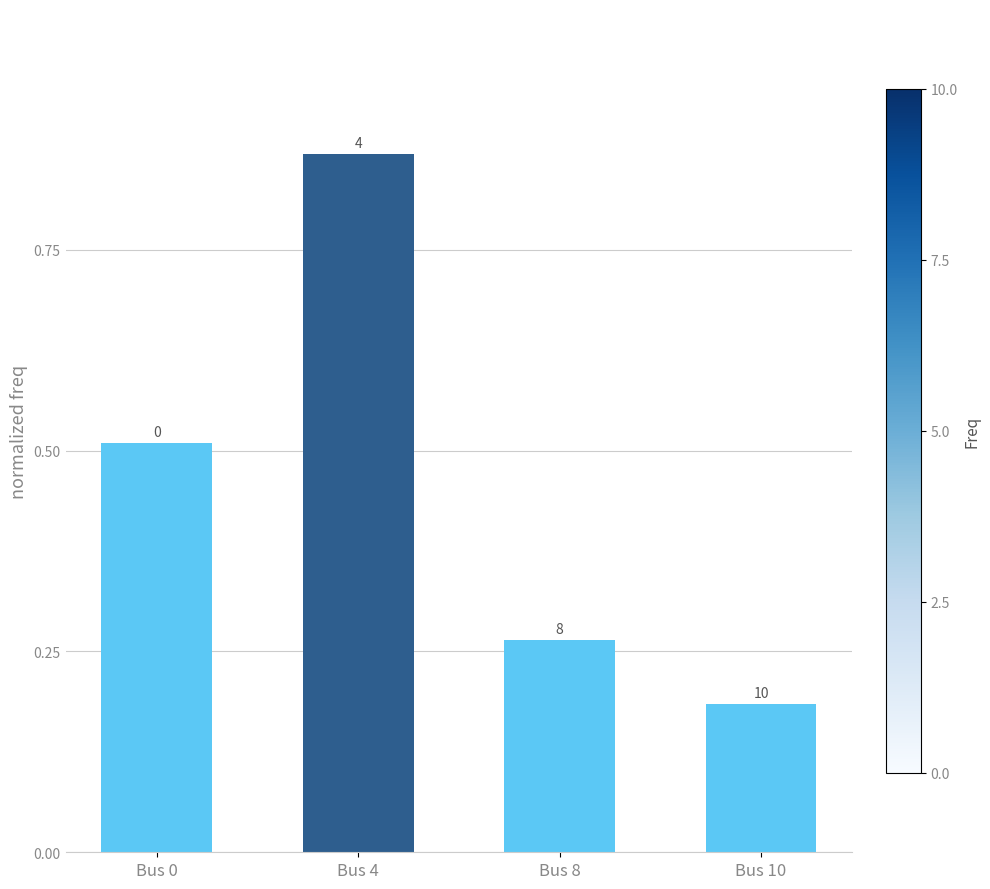

The chart shows a value of 0.2 at Bus 0. True or false?

False